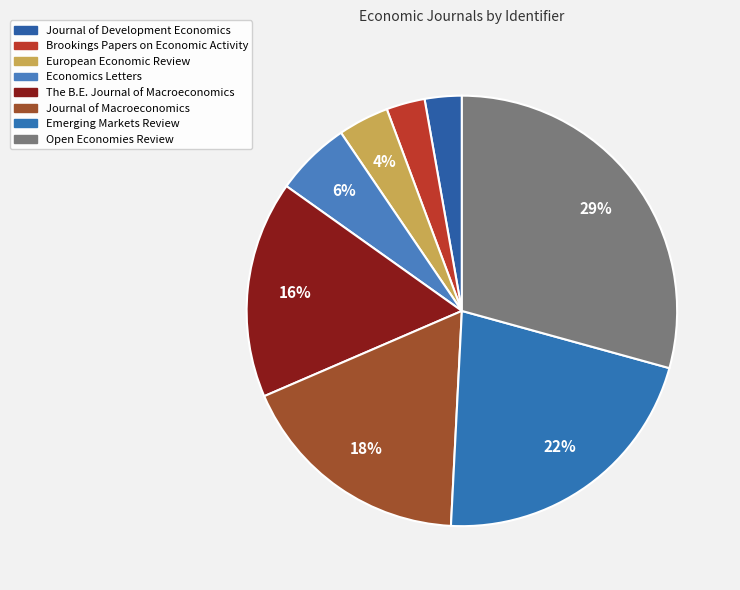

How many slices are in this pie chart?

8